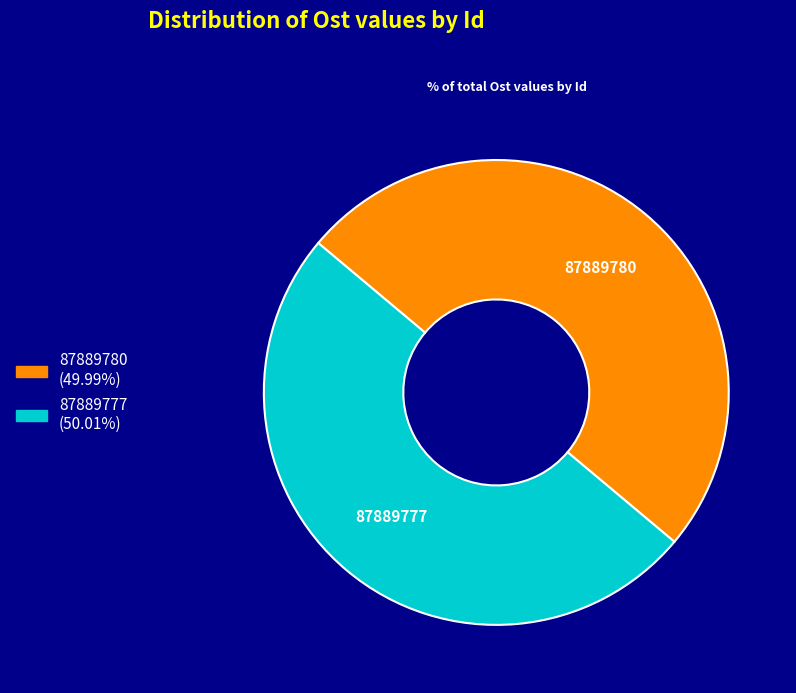

How many slices are in this pie chart?

2